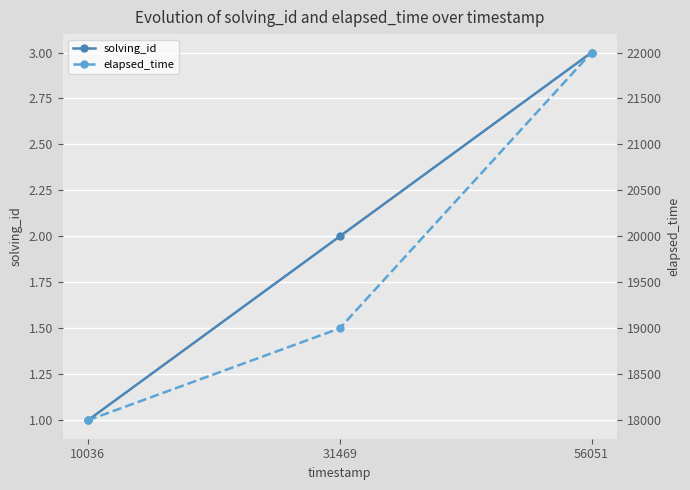

Count the elapsed_time values in the range 18000 to 22000.

3